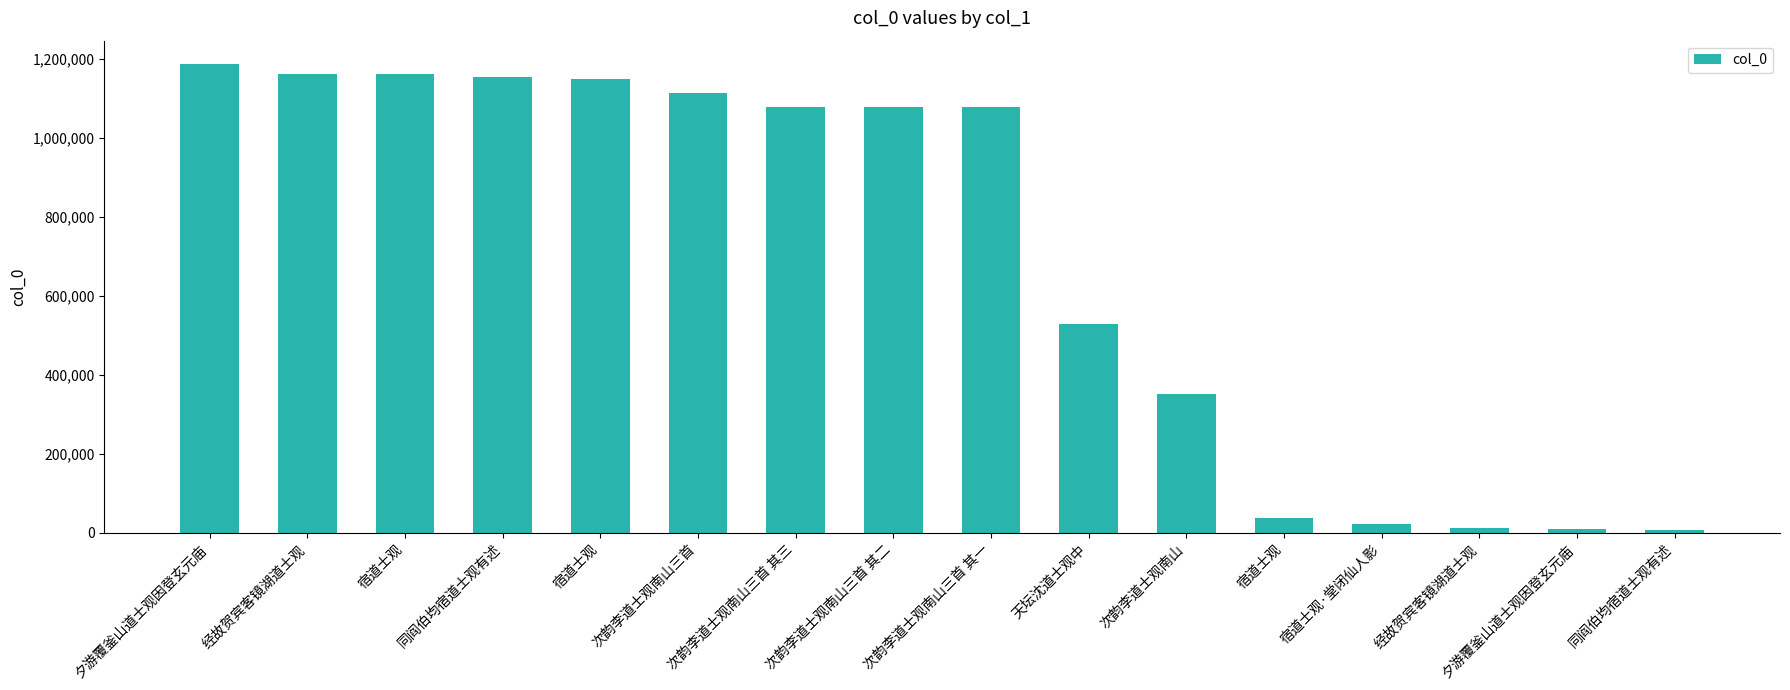

How many bars are there in total?

16